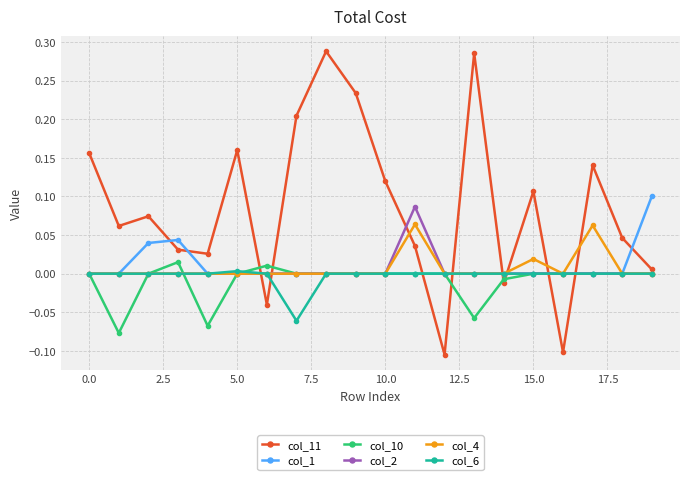

How many lines are shown in the chart?

6